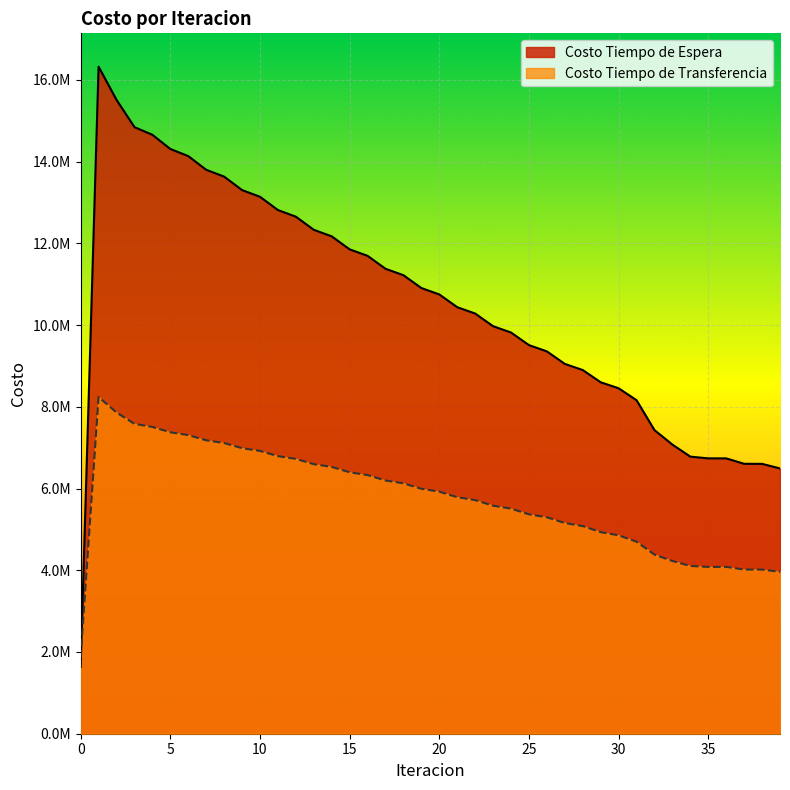

Reading left to right, what are all the values shown in this chart?

Costo Tiempo de Espera: 0=1632395.6	1=16323956.1	2=15512901.6	3=14844864.8	4=14657319.7	5=14309868.6	6=14136203.9	7=13801052.2	8=13633241.3	9=13304452.2	10=13140041.2	11=12815517.8	12=12653445.1	13=12332188.4	14=12171900.6	15=11853350.2	16=11694524.6	17=11378335.0	18=11220771.0	19=10906719.6	20=10750288.7	21=10438231.9	22=10282852.9	23=9972703.5	24=9818329.2	25=9510044.8	26=9356654.7	27=9050231.1	28=8900321.2	29=8600672.2	30=8454421.1	31=8161978.1	32=7430134.4	33=7075445.6	34=6780869.1	35=6738633.5	36=6738096.5	37=6605558.8	38=6603909.2	39=6491699.5
Costo Tiempo de Transferencia: 0=1867767.2	1=8241052.5	2=7860845.7	3=7583840.4	4=7507102.8	5=7376852.2	6=7307803.4	7=7181334.3	8=7114199.6	9=6987620.2	10=6920806.2	11=6793028.8	12=6725939.2	13=6596605.6	14=6528981.8	15=6397980.7	16=6329700.7	17=6197013.2	18=6128015.2	19=5993656.0	20=5923904.9	21=5787895.8	22=5717367.2	23=5579725.1	24=5508396.2	25=5369126.7	26=5296971.2	27=5156063.8	28=5080678.5	29=4933370.6	30=4854490.8	31=4700338.4	32=4382844.7	33=4227642.0	34=4105031.5	35=4082652.8	36=4082015.8	37=4017925.4	38=4016817.2	39=3961101.0